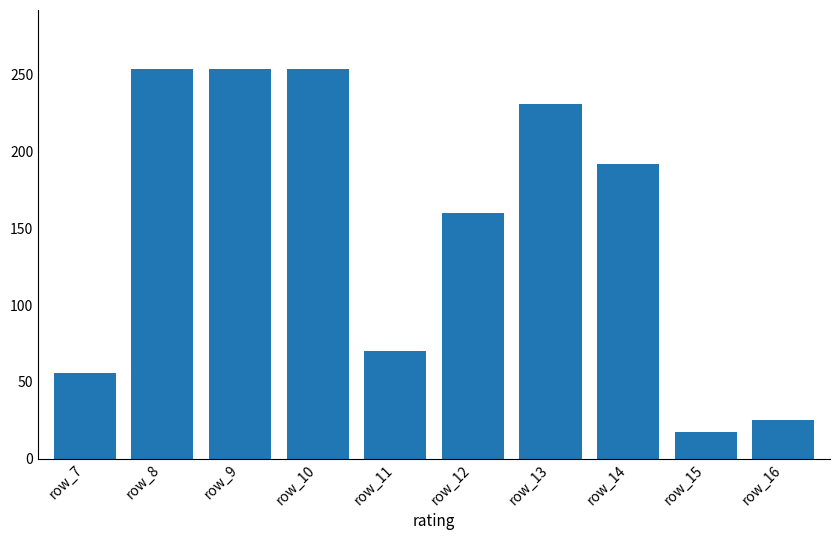

Count the number of categories in the chart.

10